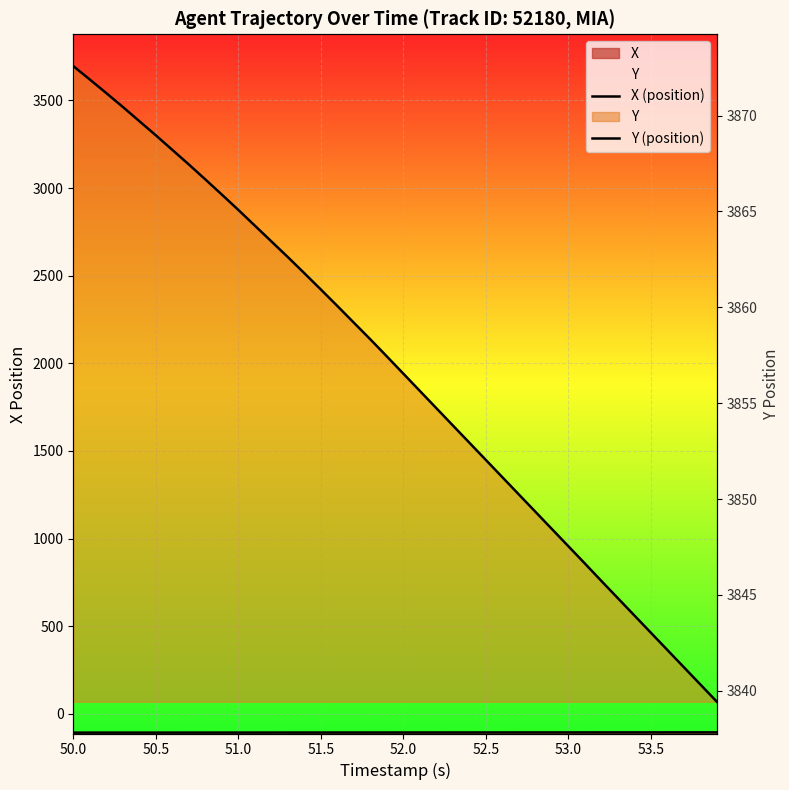

List the series in order of their peak value, highest first.

Y (position), X (position)